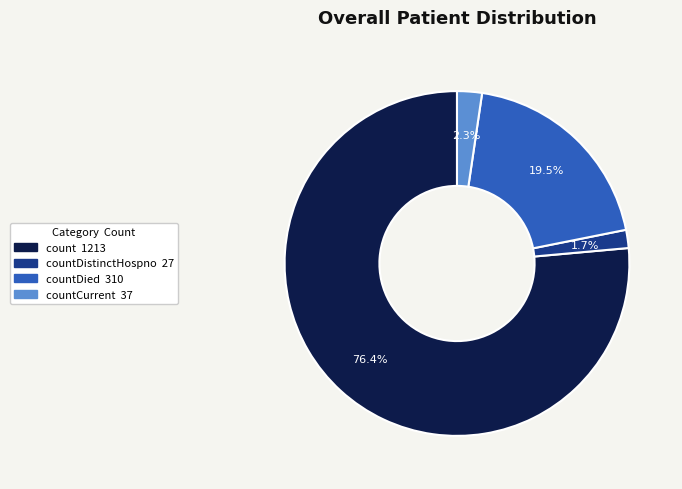

Does any single category account for the majority?

Yes